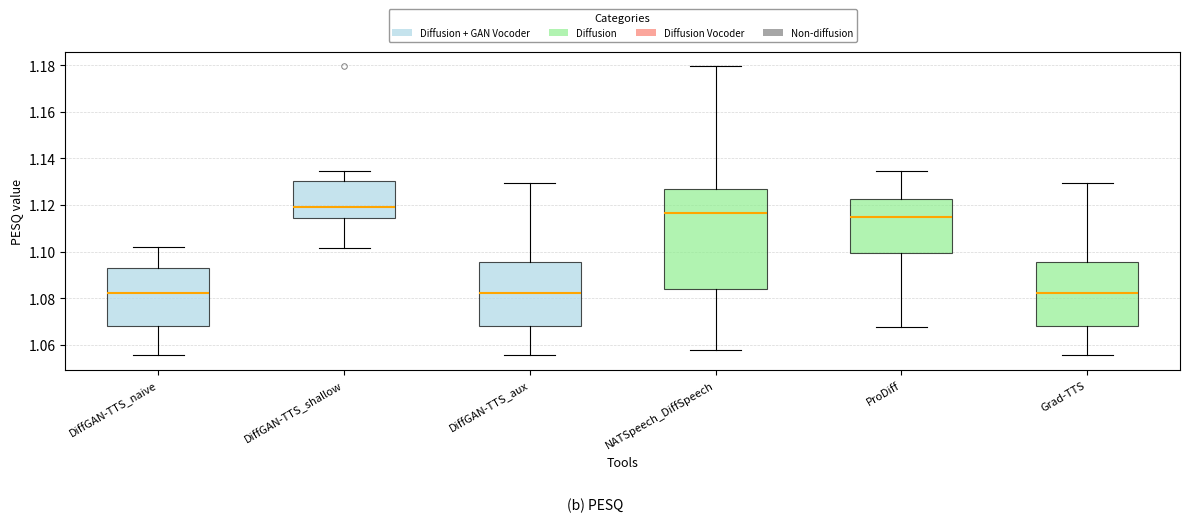

Reading left to right, transcribe this box plot: for each box, give where its median line is, the range the box spans, and where its two whiskers end, as read against the y-axis. The values are not printed on the chart, so give them approximately, as read against the axis.

DiffGAN-TTS_naive: median 1.082, box 1.068 to 1.092, whiskers 1.056 to 1.102
DiffGAN-TTS_shallow: median 1.120, box 1.114 to 1.130, whiskers 1.102 to 1.134
DiffGAN-TTS_aux: median 1.082, box 1.068 to 1.096, whiskers 1.056 to 1.130
NATSpeech_DiffSpeech: median 1.116, box 1.084 to 1.126, whiskers 1.058 to 1.180
ProDiff: median 1.116, box 1.100 to 1.122, whiskers 1.068 to 1.134
Grad-TTS: median 1.082, box 1.068 to 1.096, whiskers 1.056 to 1.130